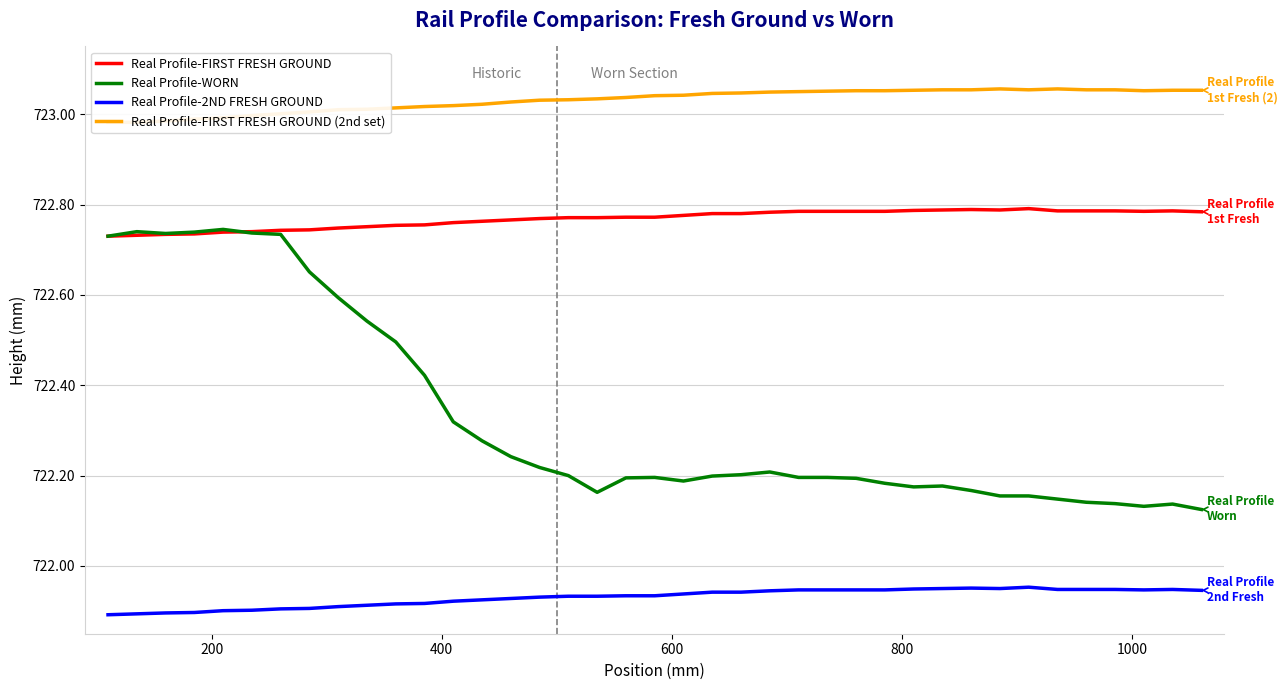

How many interior local peaks does the Real Profile-WORN series have?

6